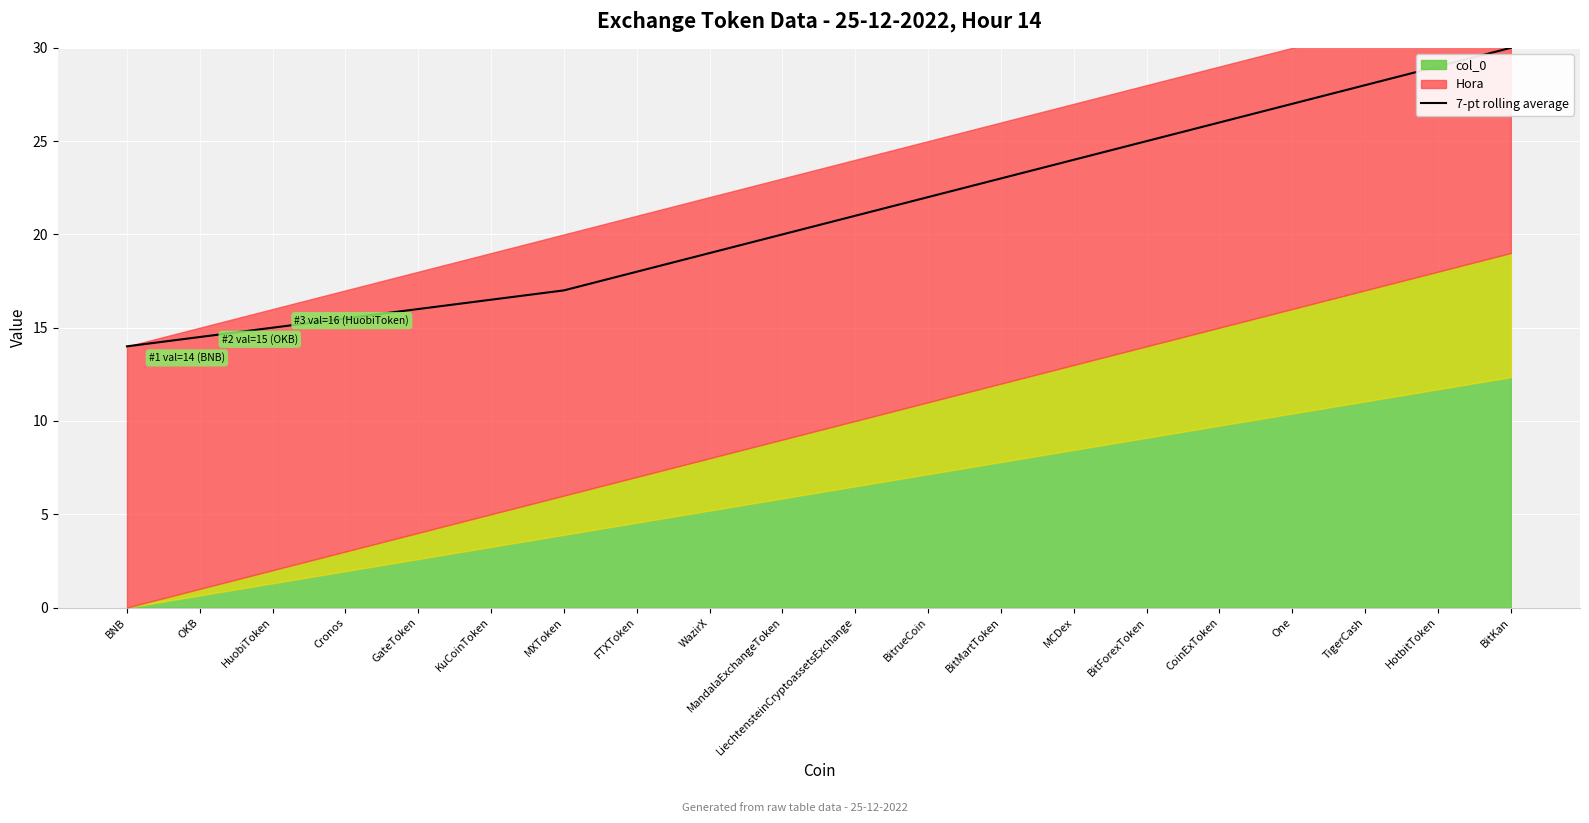

Is it true that the value at OKB is 14.5?

True